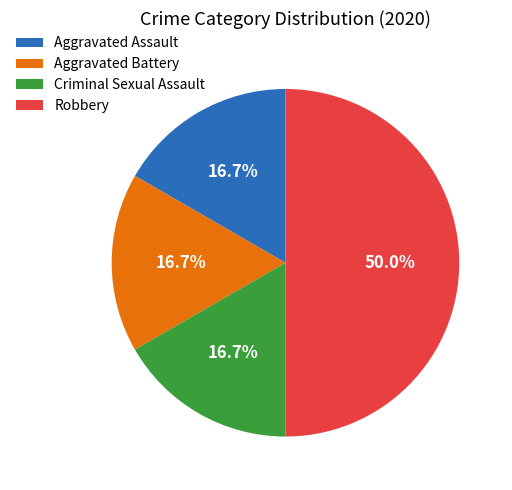

Count the number of slices in the pie.

4